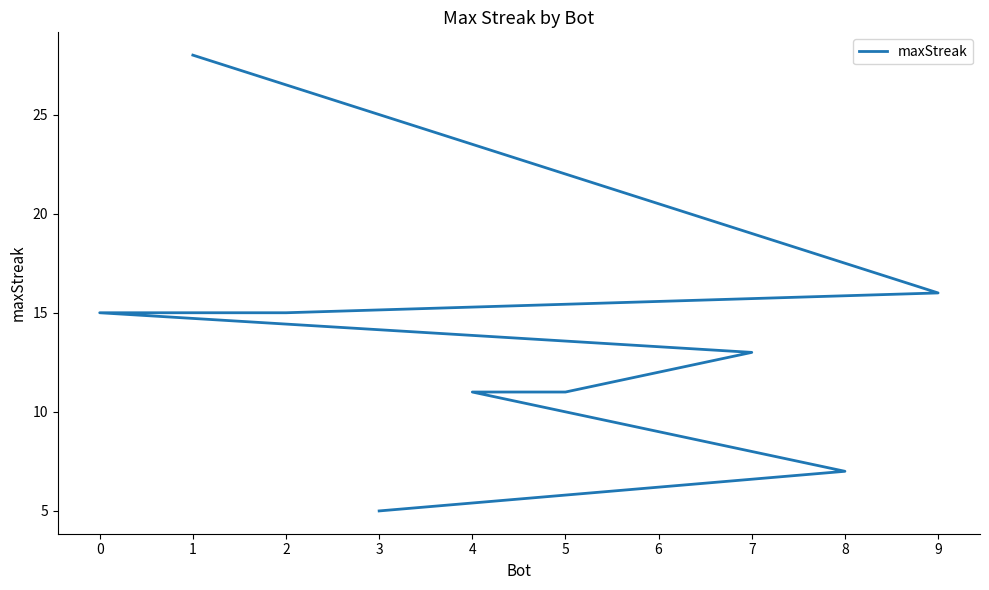

Rank the categories by value from lowest to highest.

3, 8, 6, 5, 4, 7, 2, 0, 9, 1